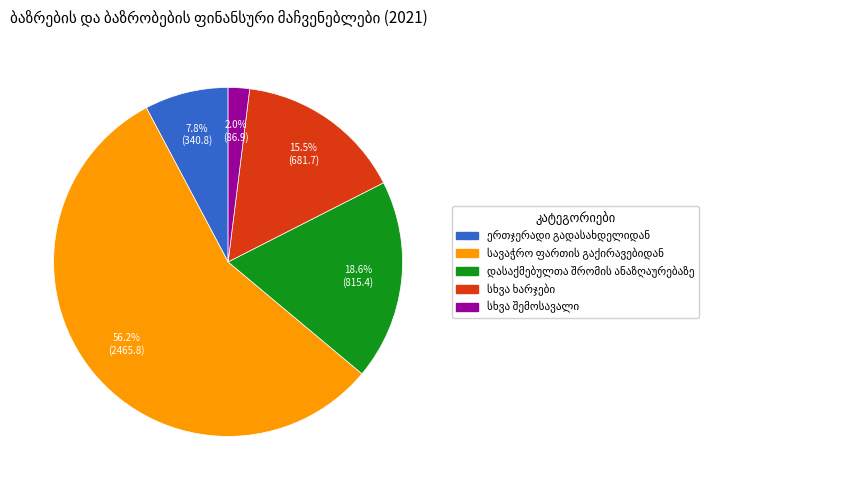

Is there a majority slice in this chart?

Yes